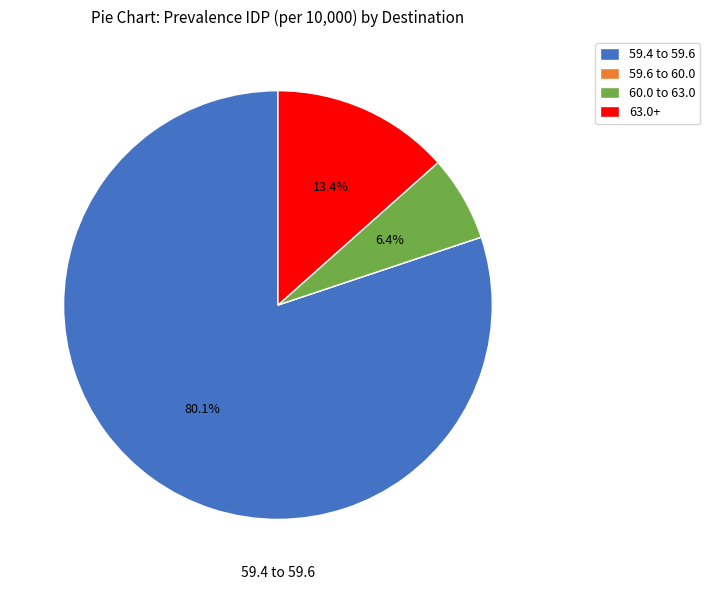

Is there a majority slice in this chart?

Yes